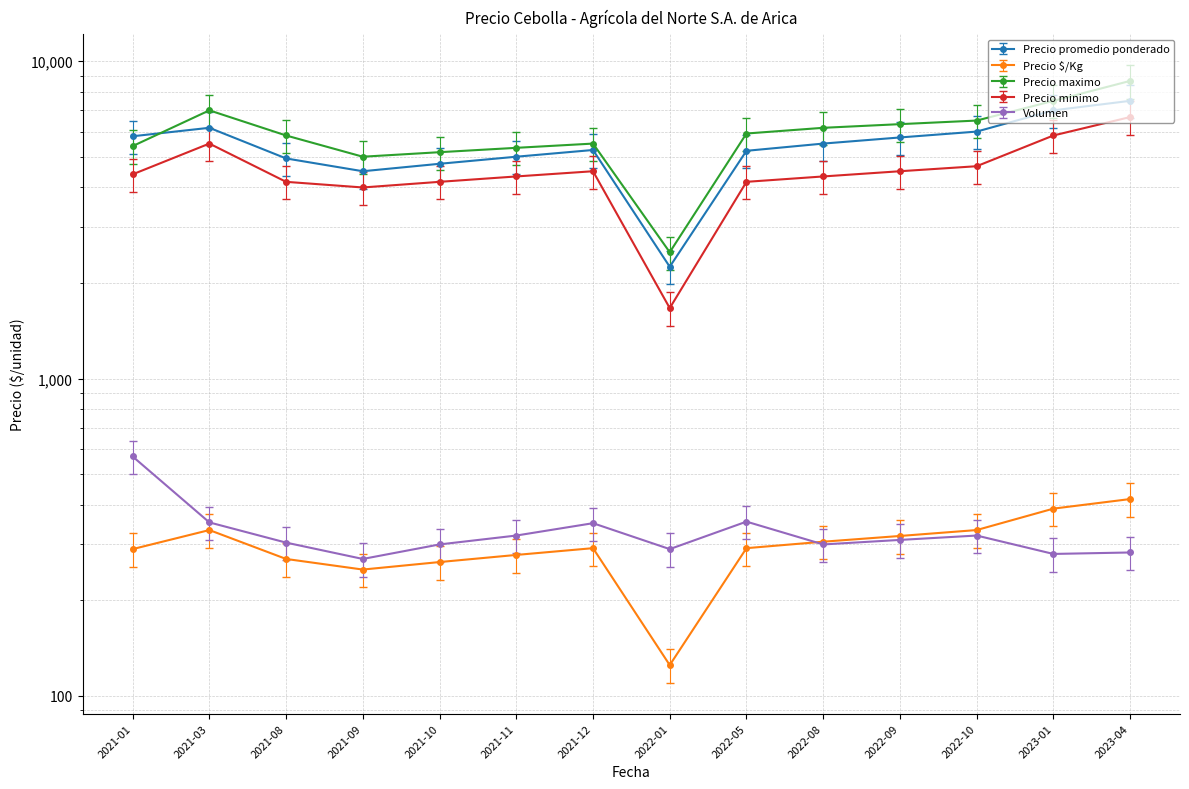

What is the label of the 9th point from the left?

2022-05